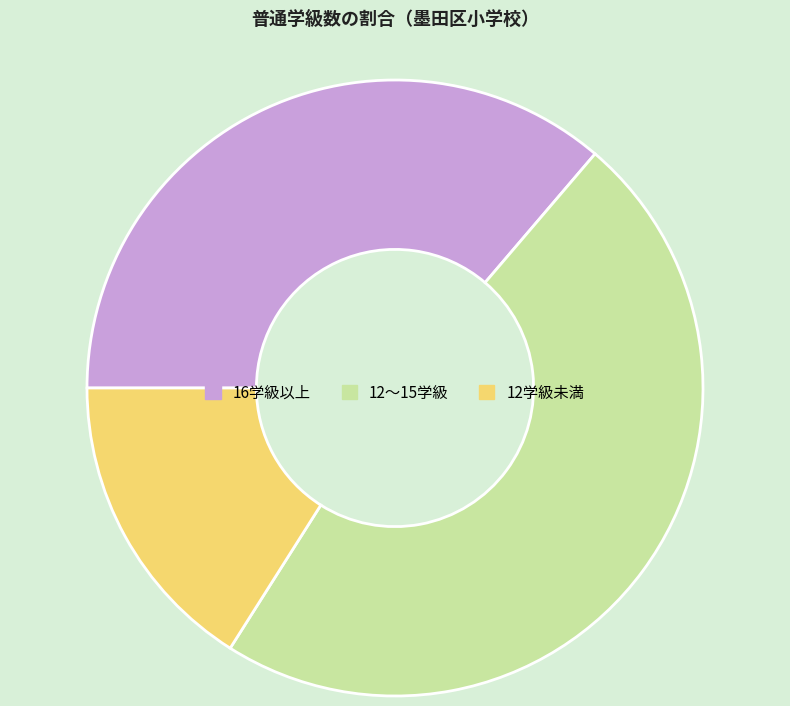

Does any single category account for the majority?

No